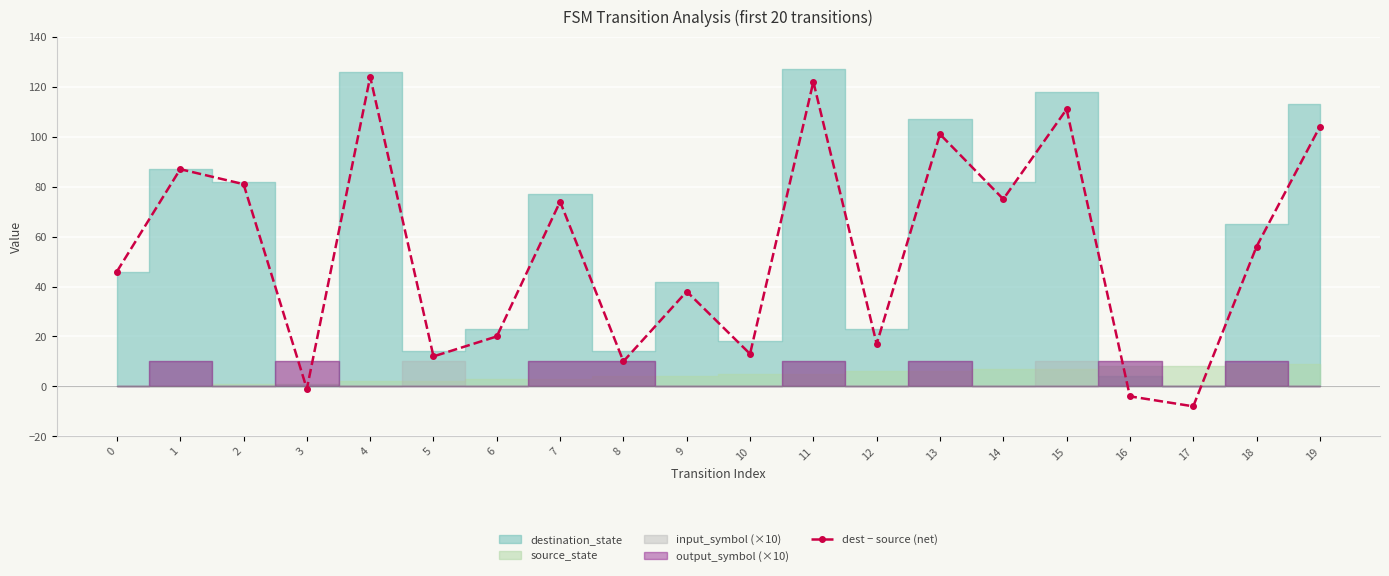

Count the number of categories in the chart.

20